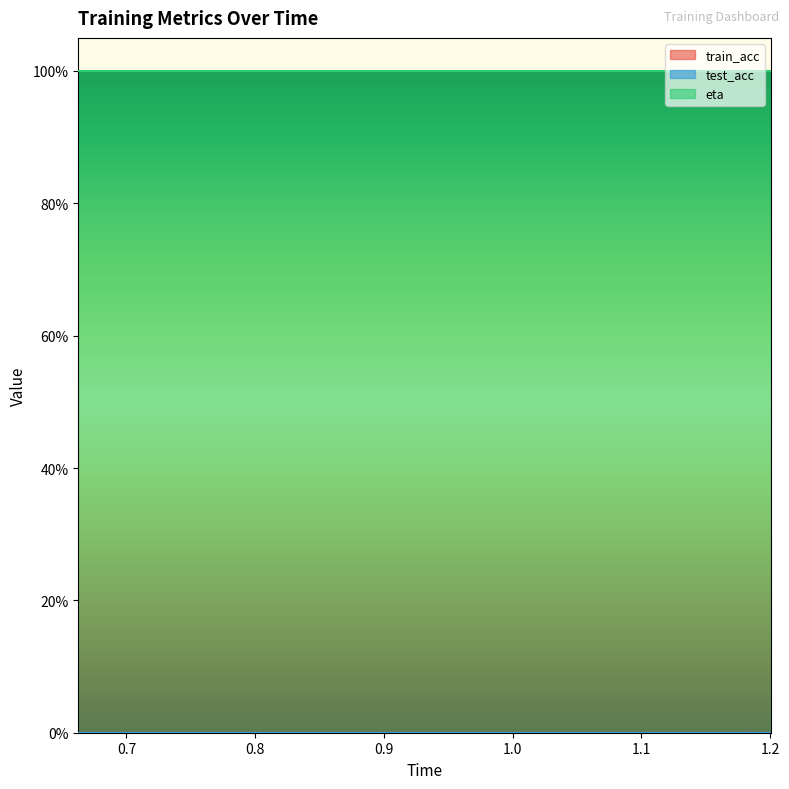

Rank the series by their maximum value, from highest to lowest.

eta, train_acc, test_acc